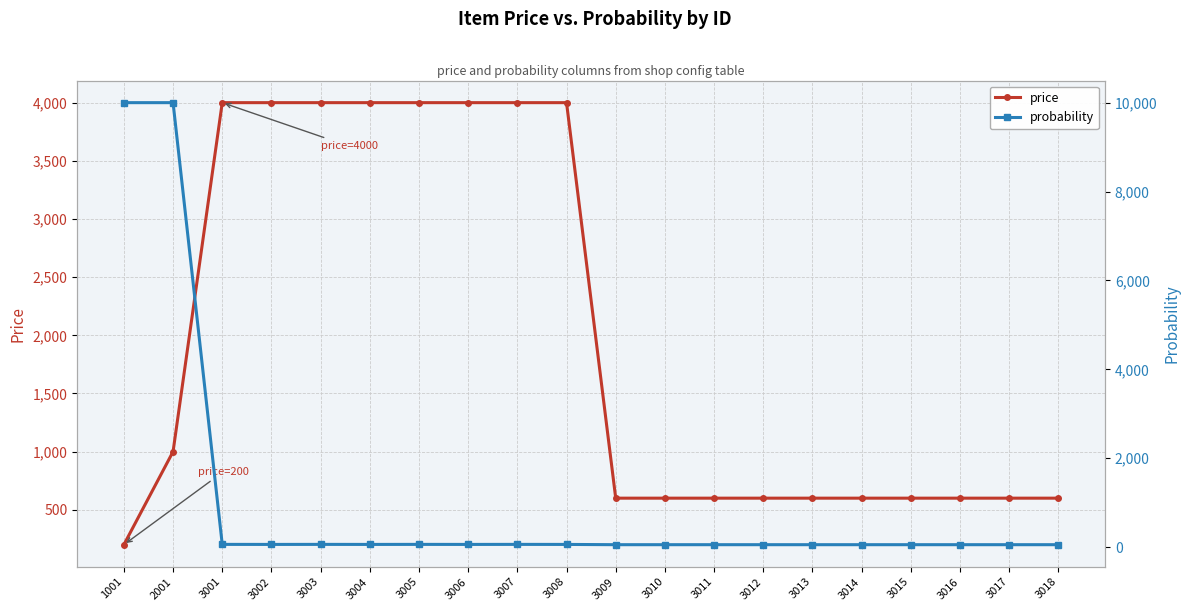

Between 3016 and 3018, which series saw the biggest shift?

price